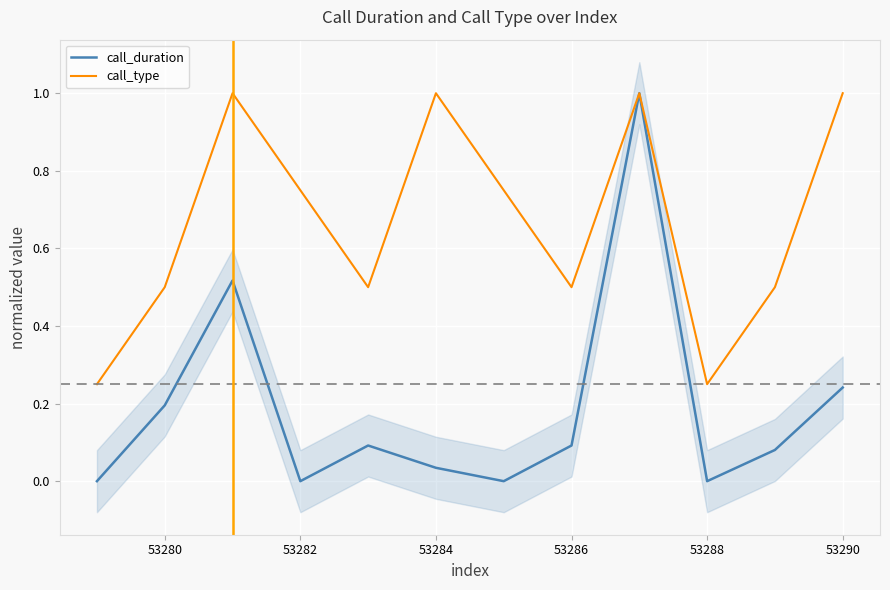

True or false: call_duration and call_type cross at least once.

False